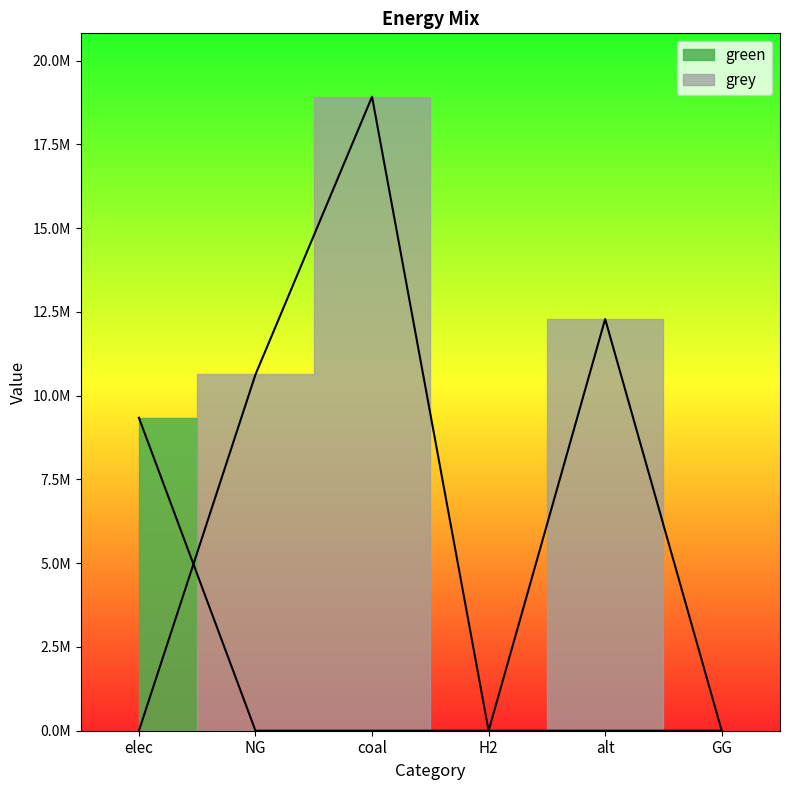

Rank the categories by green value from lowest to highest.

NG, coal, H2, alt, GG, elec